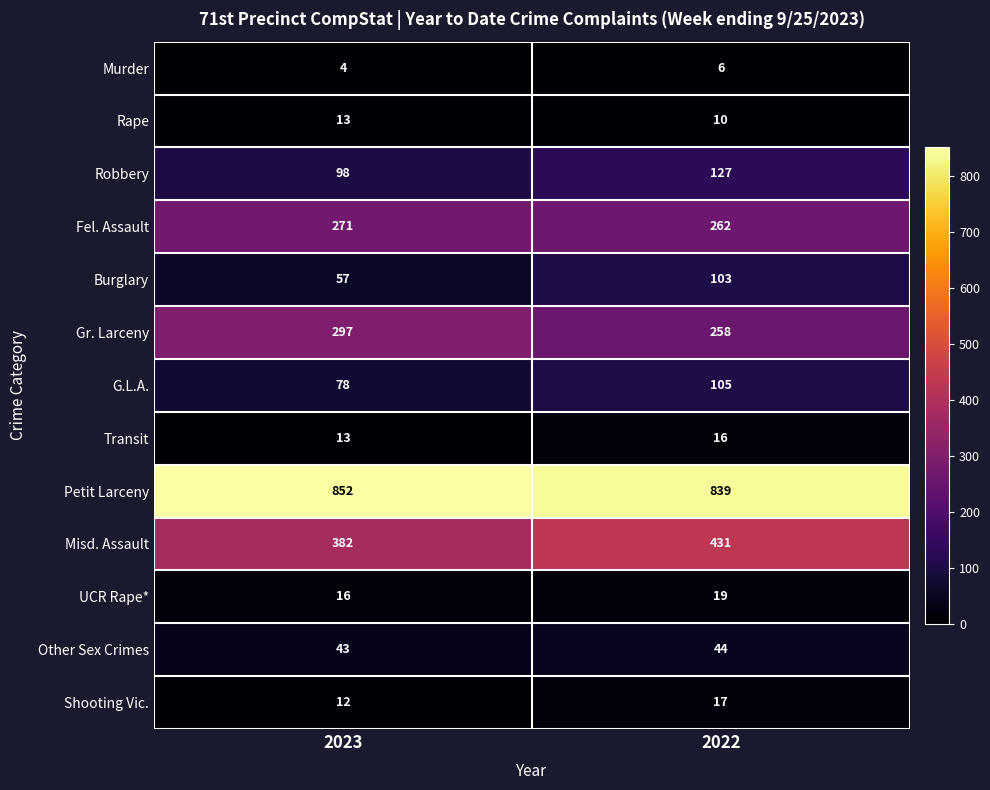

What is the smallest value displayed?

4